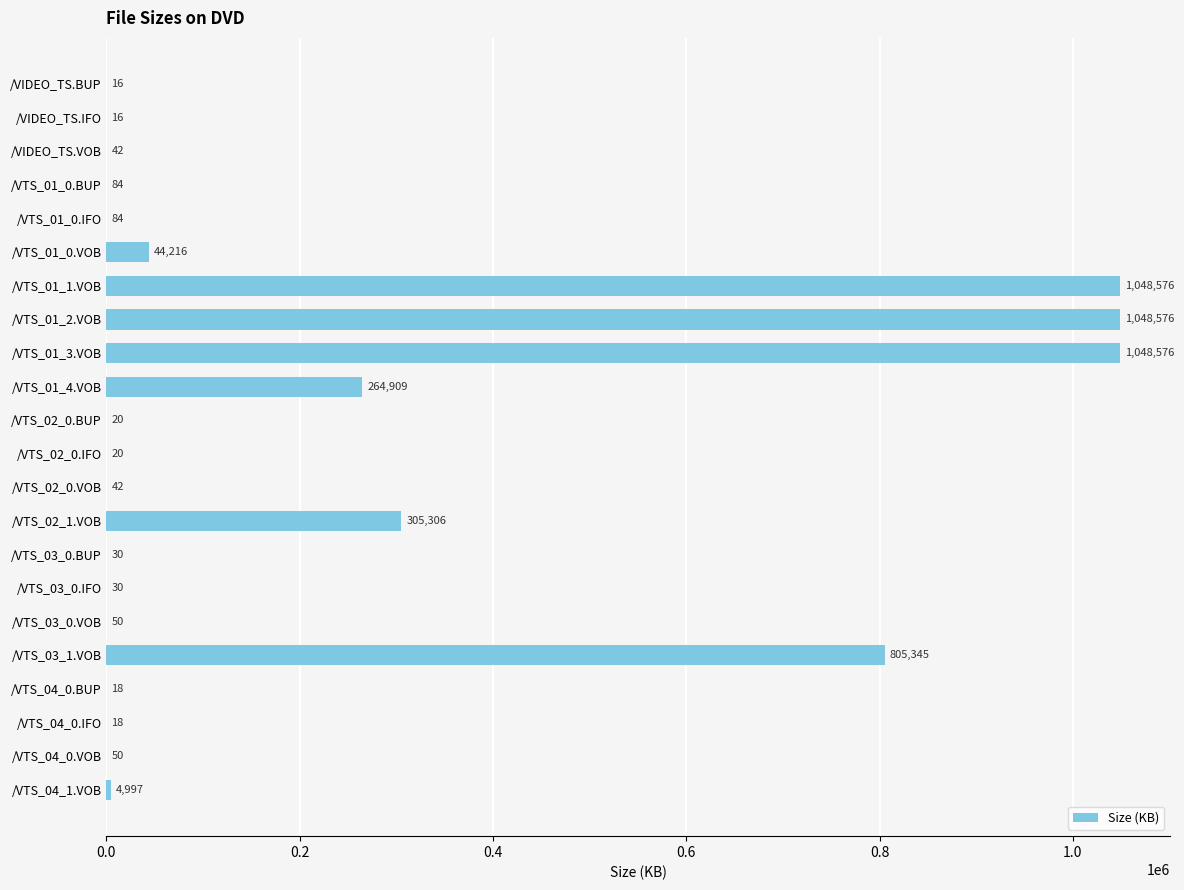

The value at /VTS_04_0.BUP is 18.0. True or false?

True